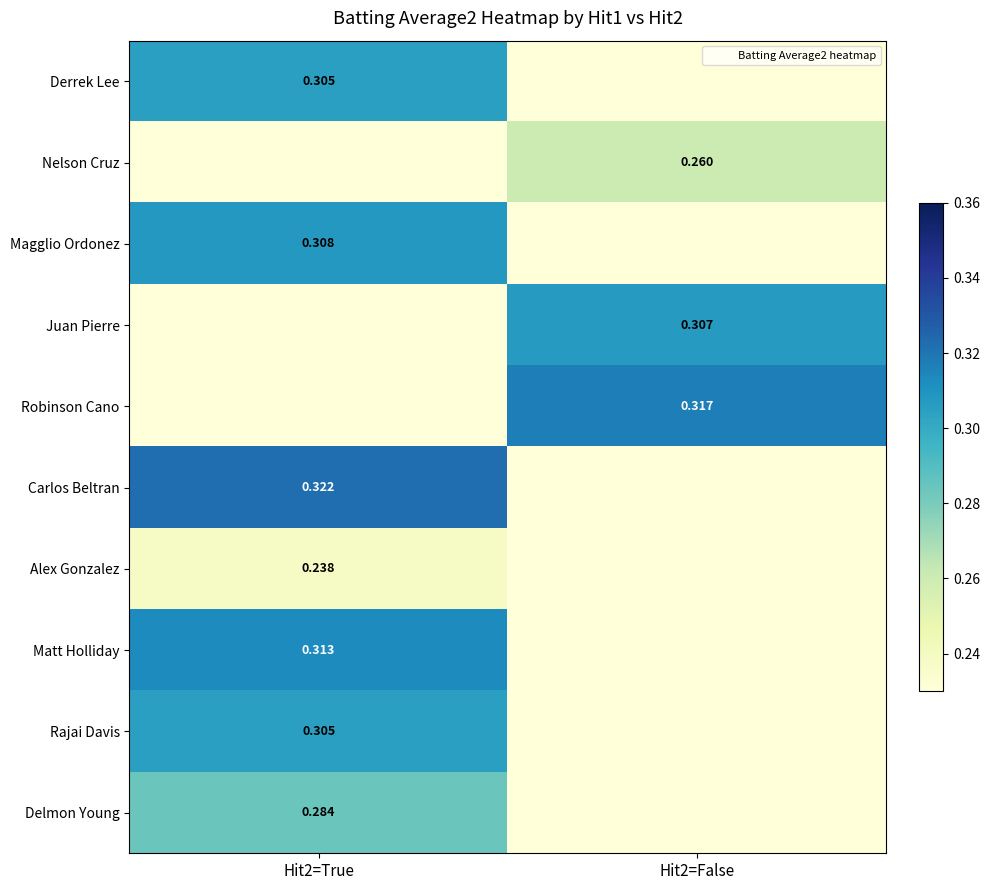

At how many categories does at least one series exceed 0?

2